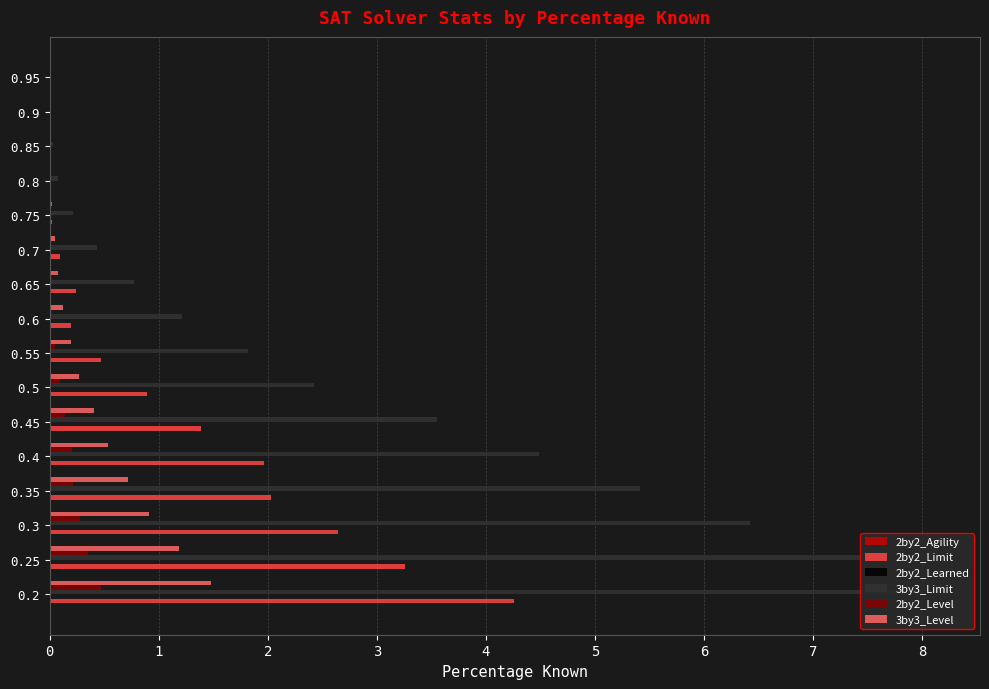

Reading left to right, transcribe all the data shown in this chart.

2by2_Agility: 0.1	0.1	0.1	0.1	0.1	0.1	0.1	0.1	0.1	0.1	0.1	0.1	0.1	0.1	0.1	0.1
2by2_Limit: 4.3	3.3	2.6	2.0	2.0	1.4	0.9	0.5	0.2	0.2	0.1	0.0	0.0	0.0	0.0	0.0
2by2_Learned: 0.1	0.1	0.1	0.1	0.1	0.1	0.1	0.1	0.1	0.1	0.1	0.1	0.1	0.1	0.1	0.1
3by3_Limit: 8.1	7.5	6.4	5.4	4.5	3.6	2.4	1.8	1.2	0.8	0.4	0.2	0.1	0.0	0.0	0.0
2by2_Level: 0.5	0.3	0.3	0.2	0.2	0.1	0.1	0.0	0.0	0.0	0.0	0.0	0.0	0.0	0.0	0.0
3by3_Level: 1.5	1.2	0.9	0.7	0.5	0.4	0.3	0.2	0.1	0.1	0.0	0.0	0.0	0.0	0.0	0.0